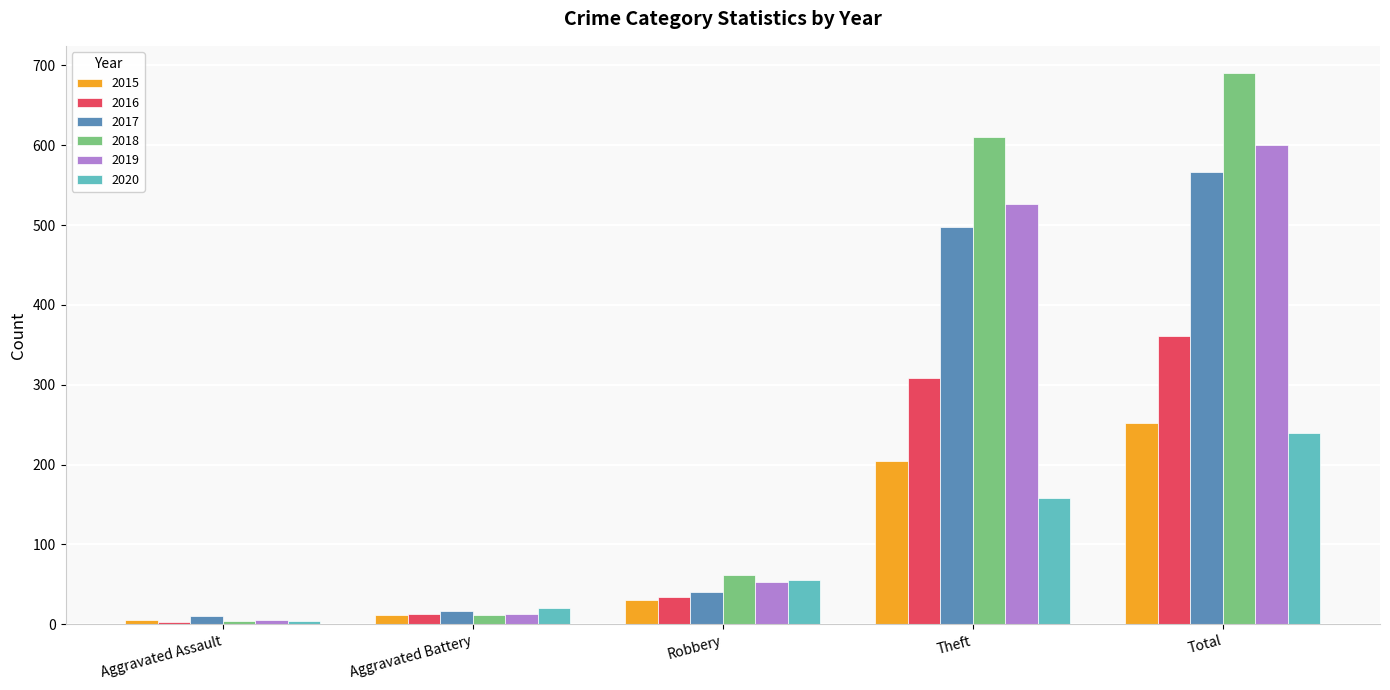

What is the value of the 2020 bar at the 2nd from the left?

20